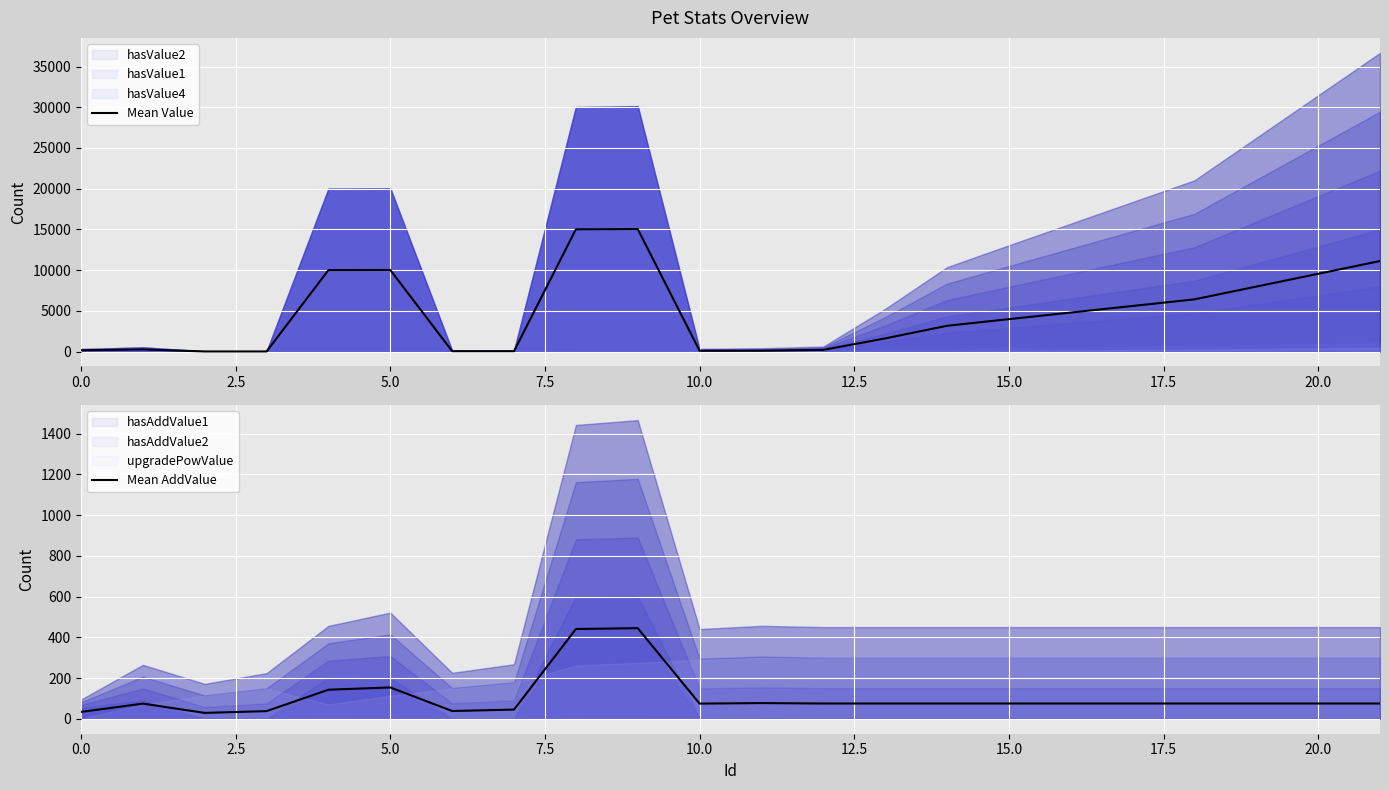

Is it true that Mean Value equals 61.6 at 10?

False